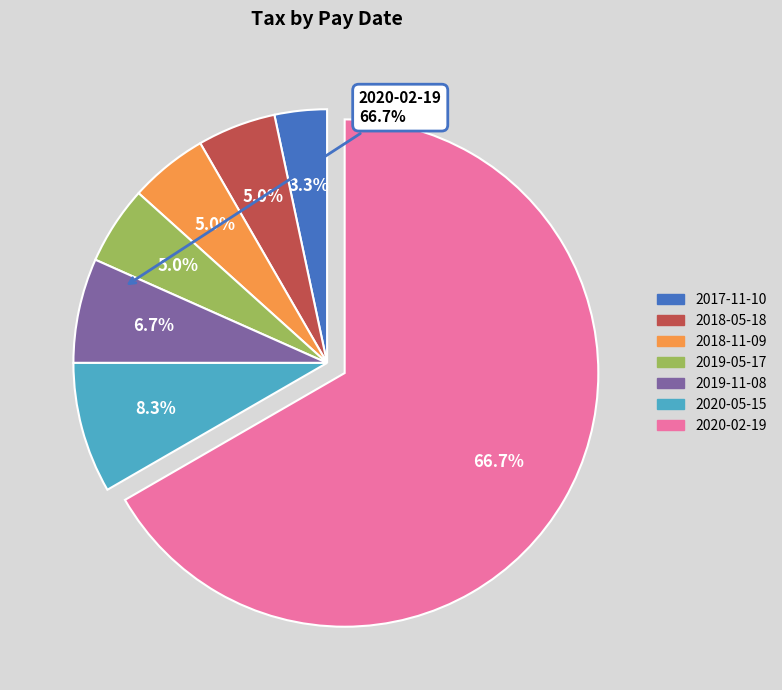

How many slices are in this pie chart?

7